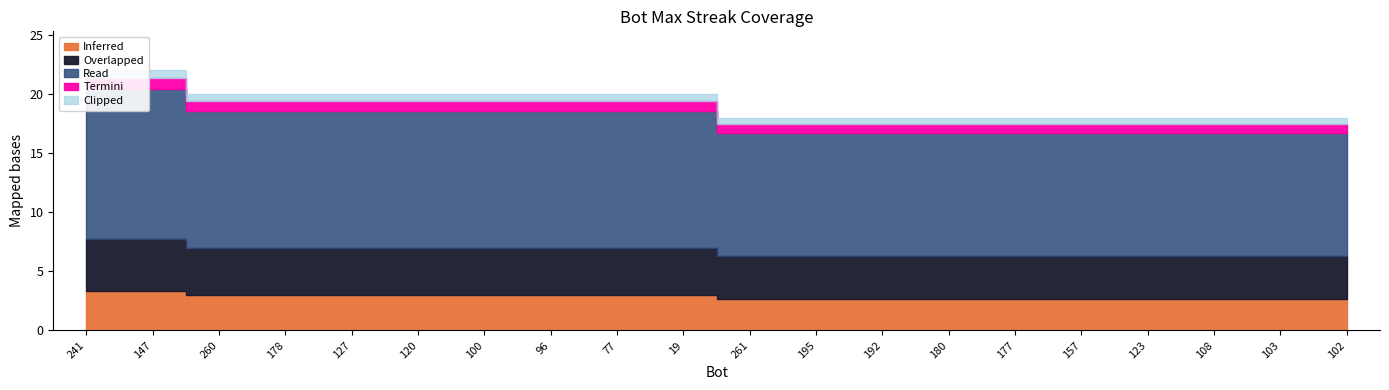

Is it true that the value at 195 is 27?

False